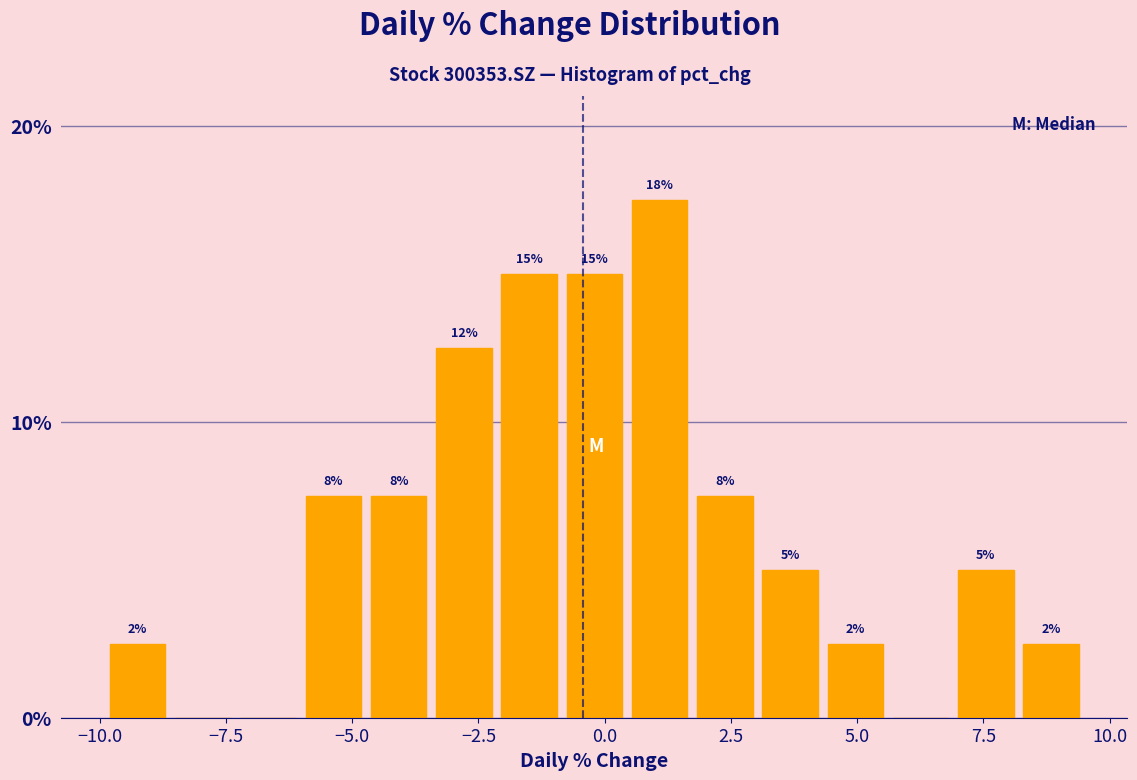

Around what value on the x-axis is the tallest bar? Give the approximate position of its centre, as read against the axis.

1.0